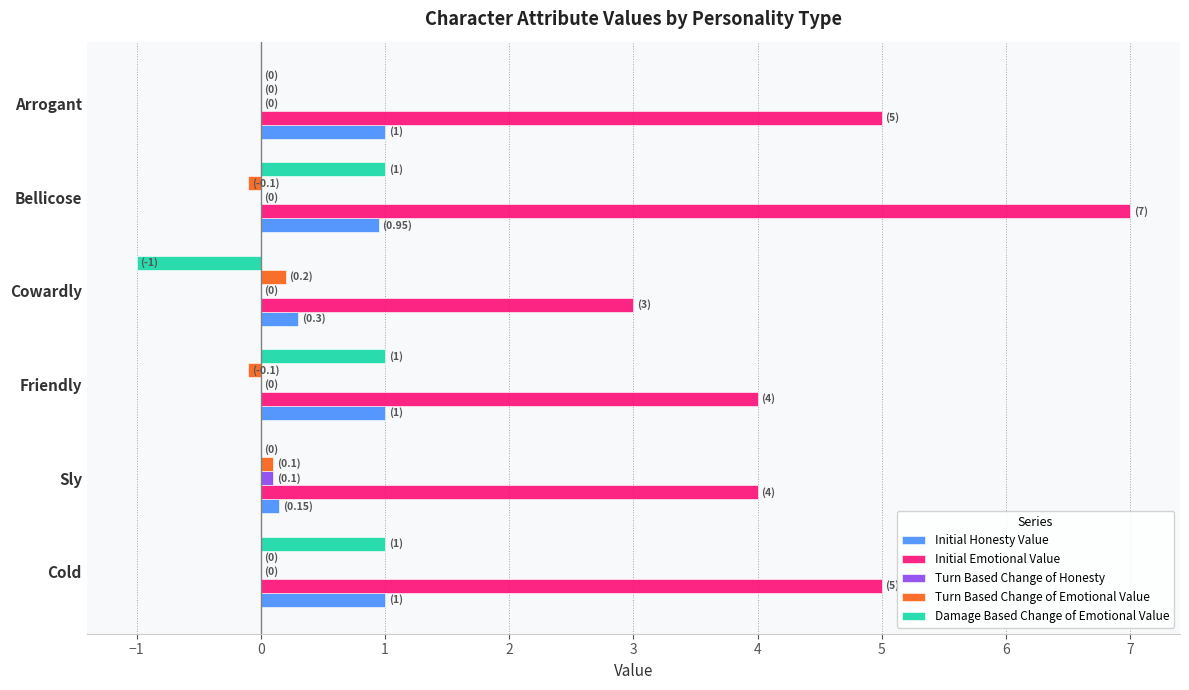

The value of Damage Based Change of Emotional Value at Cowardly is -1.6. True or false?

False